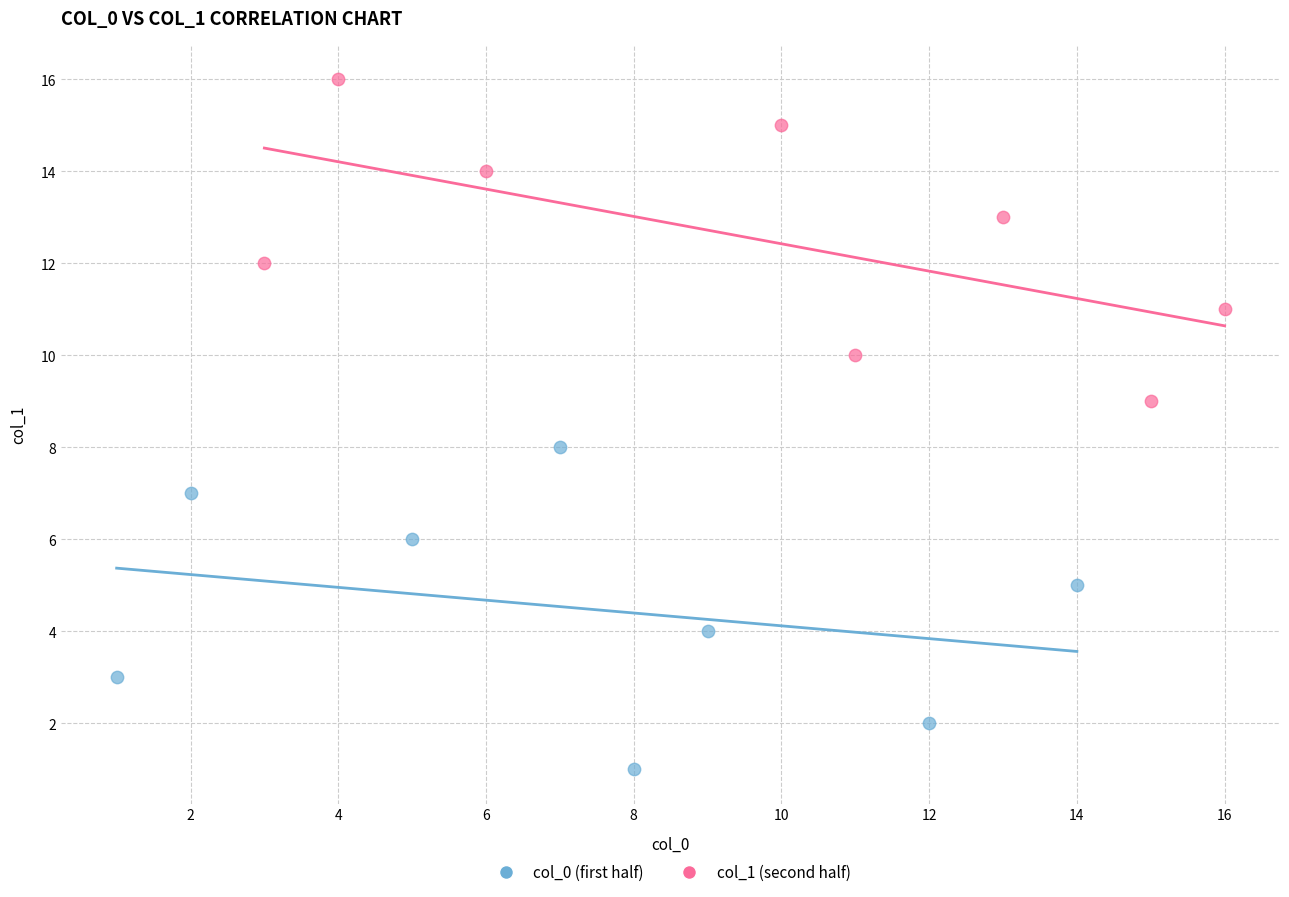

Which series contains the highest Y value?

col_1 (second half)